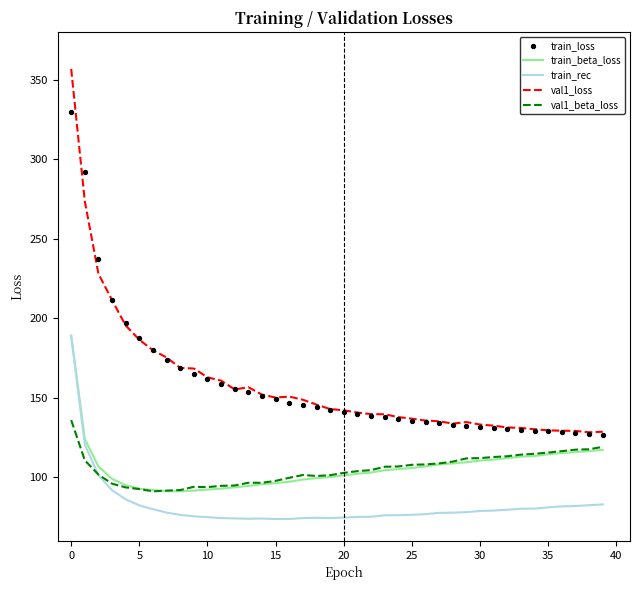

Is the value of train_rec at 28 greater than the value of train_loss at 24?

No